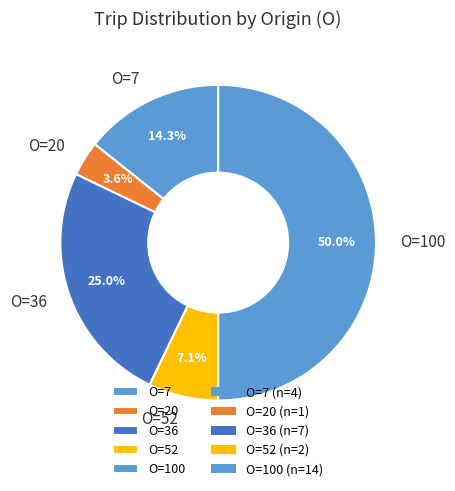

Is the sum of O=20 and O=52 greater than half?

No